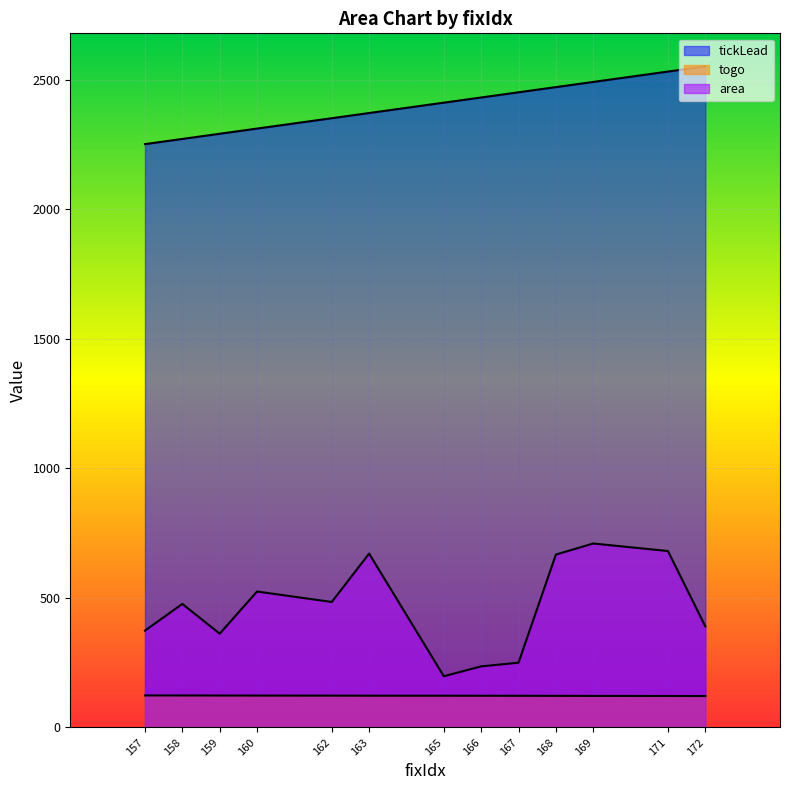

What is the sum of the tickLead values at 172 and 158?

4822.3